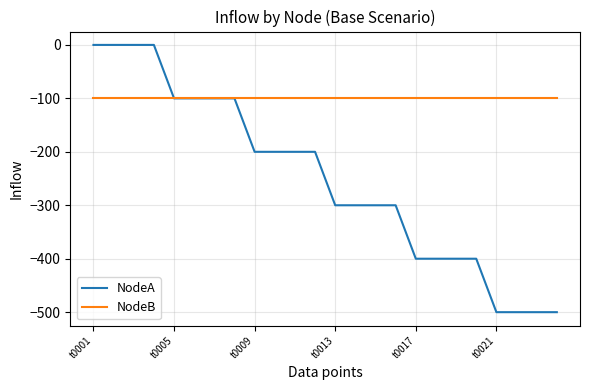

Rank the series by their maximum value, from highest to lowest.

NodeA, NodeB